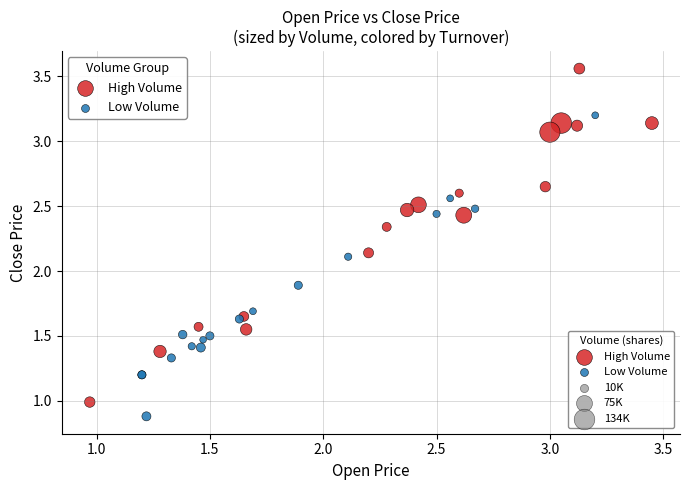

Which series has the widest spread of Y values?

High Volume